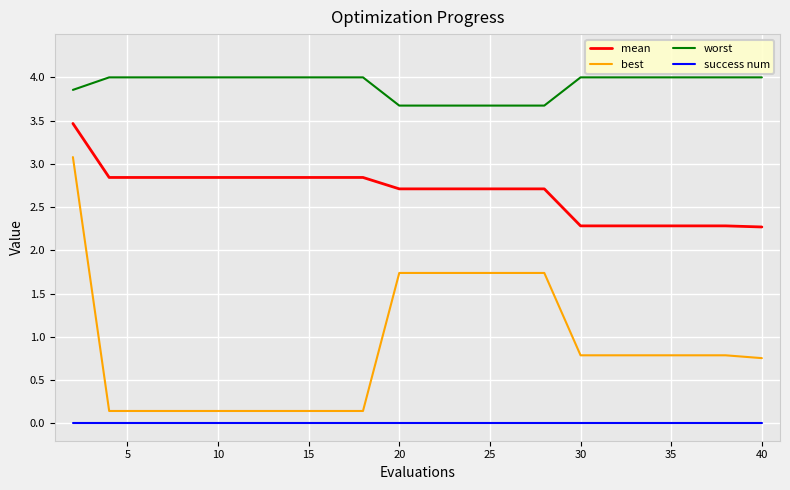

Reading left to right, list all the values displayed in this chart.

mean: 3.5	2.8	2.8	2.8	2.8	2.8	2.8	2.8	2.8	2.7	2.7	2.7	2.7	2.7	2.3	2.3	2.3	2.3	2.3	2.3
best: 3.1	0.1	0.1	0.1	0.1	0.1	0.1	0.1	0.1	1.7	1.7	1.7	1.7	1.7	0.8	0.8	0.8	0.8	0.8	0.8
worst: 3.9	4.0	4.0	4.0	4.0	4.0	4.0	4.0	4.0	3.7	3.7	3.7	3.7	3.7	4.0	4.0	4.0	4.0	4.0	4.0
success num: 0.0	0.0	0.0	0.0	0.0	0.0	0.0	0.0	0.0	0.0	0.0	0.0	0.0	0.0	0.0	0.0	0.0	0.0	0.0	0.0